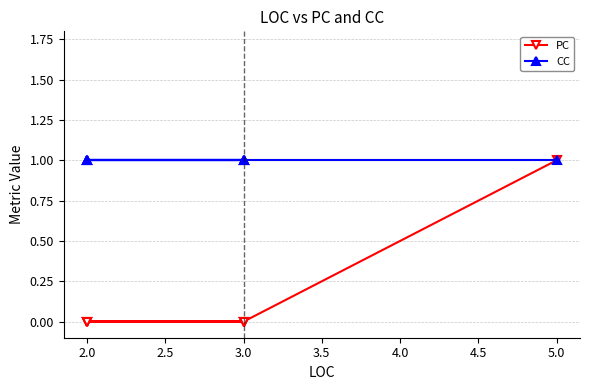

True or false: CC has more than 2 interior local peaks.

False